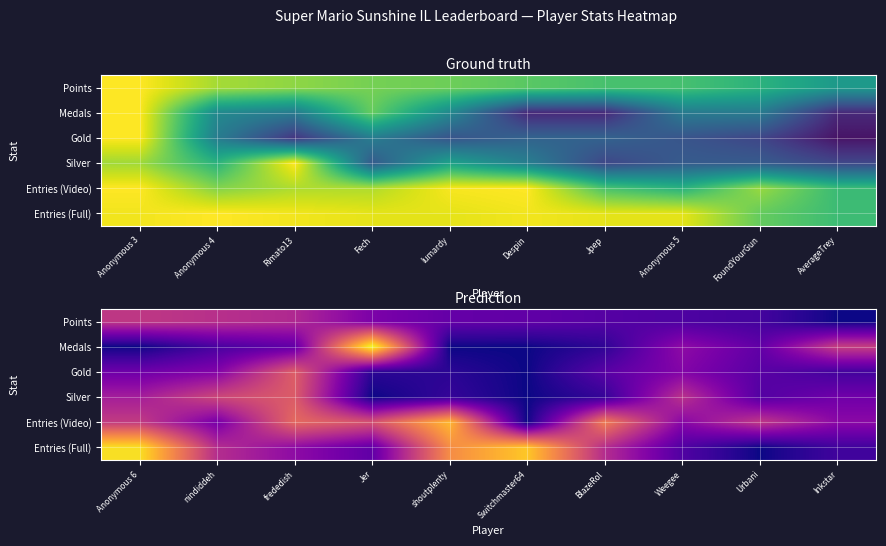

What is the difference between the highest and lowest values at Anonymous 6?

0.9